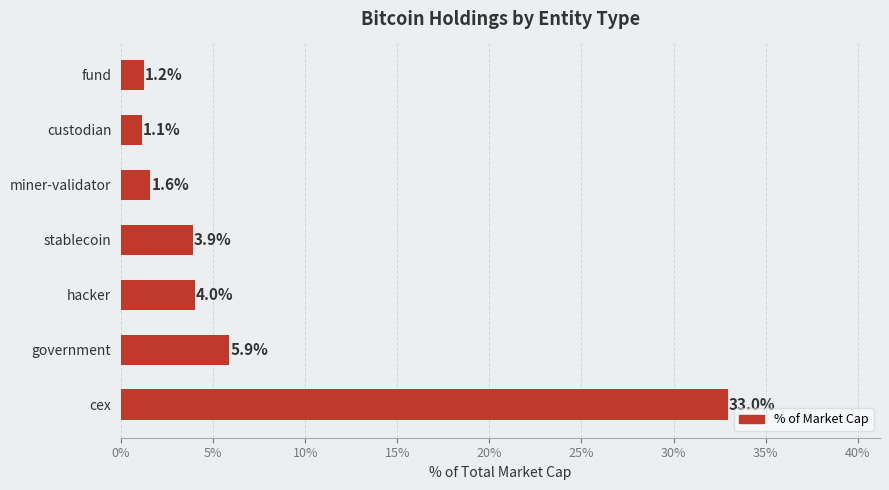

List the labels in order of value, smallest first.

custodian, fund, miner-validator, stablecoin, hacker, government, cex